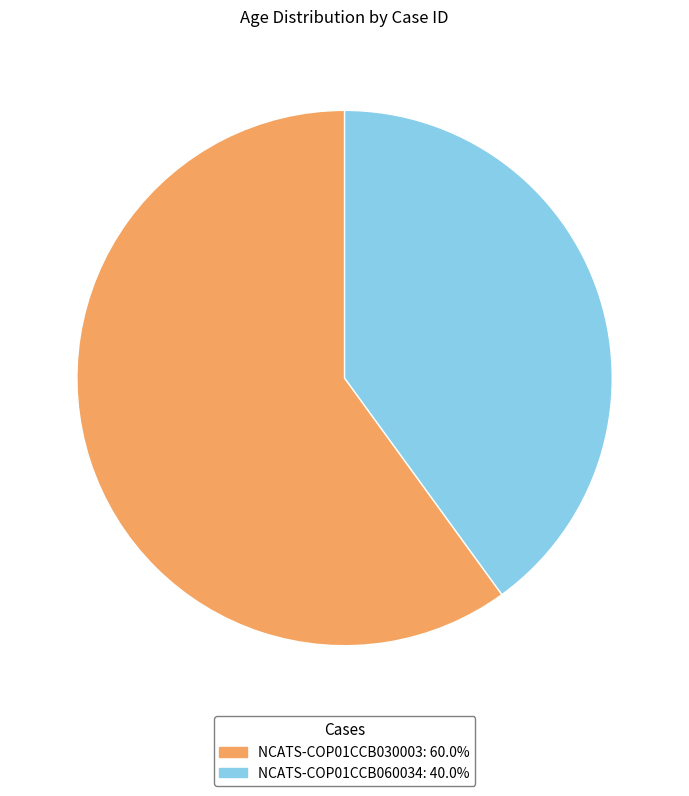

Does NCATS-COP01CCB060034: 40.0% represent more than half of the total?

No